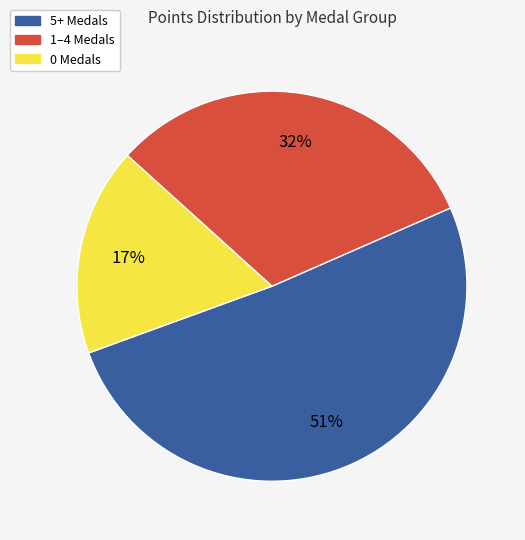

To the nearest percent, what is the difference between the largest and smallest slice percentages?

34%